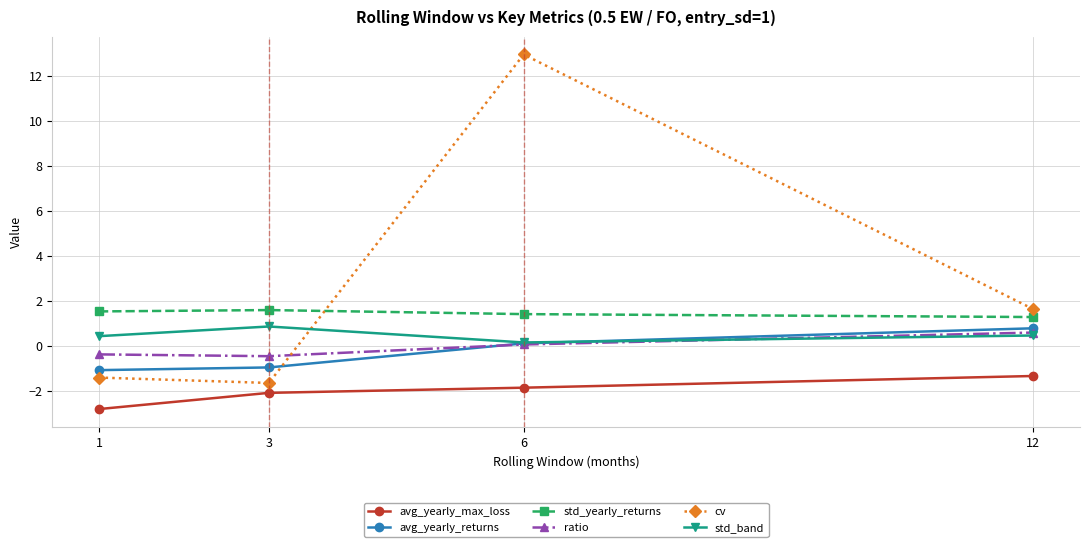

At how many categories does at least one series exceed 10?

1